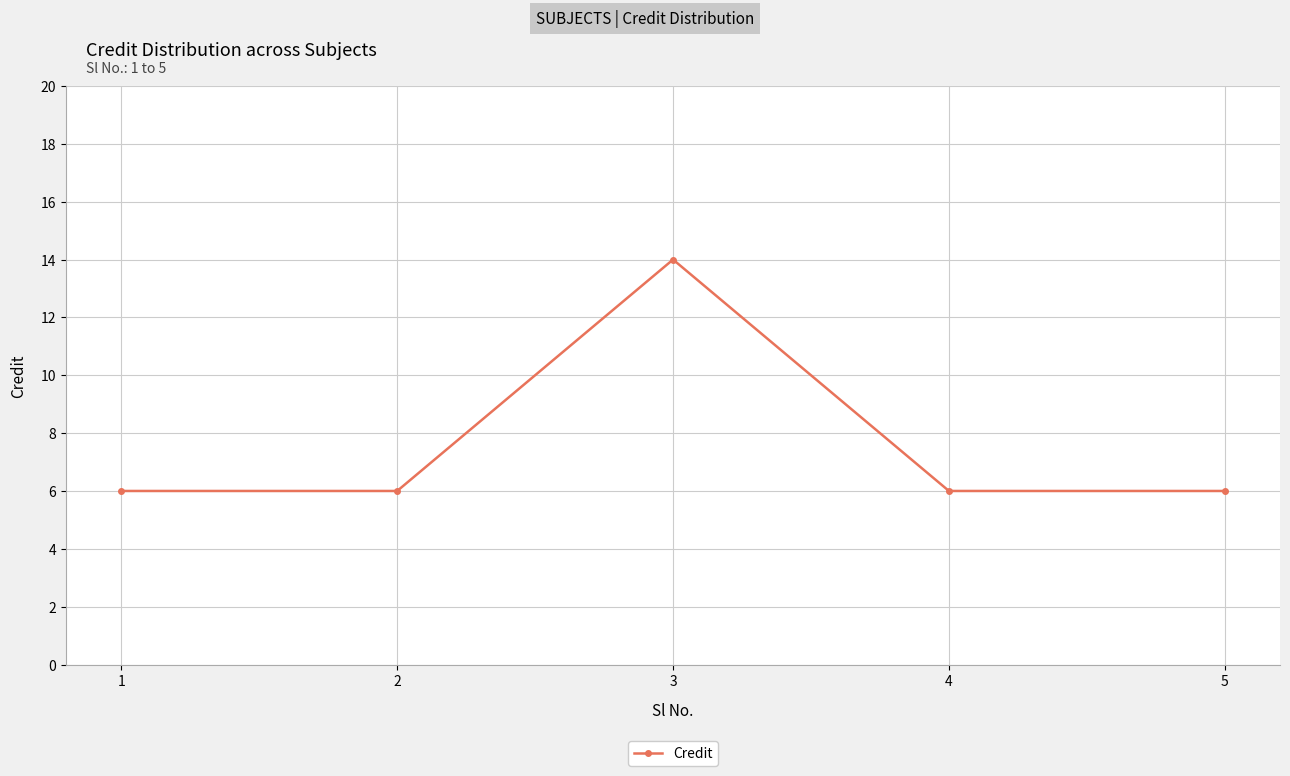

How many lines are shown in the chart?

1